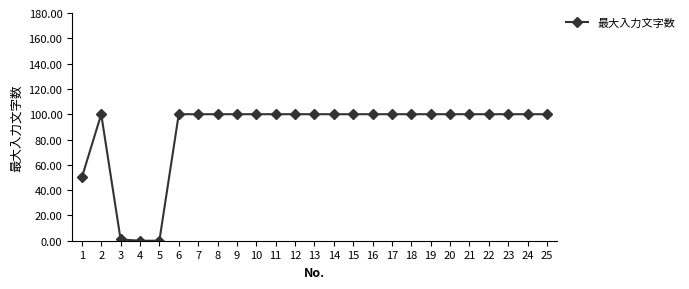

What is the greatest value displayed?

100